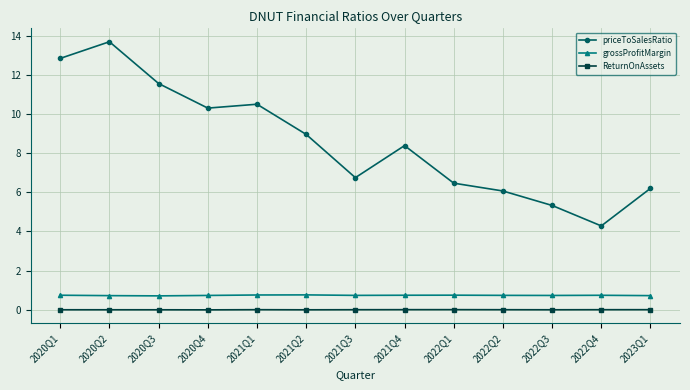

True or false: ReturnOnAssets and priceToSalesRatio cross at least once.

False